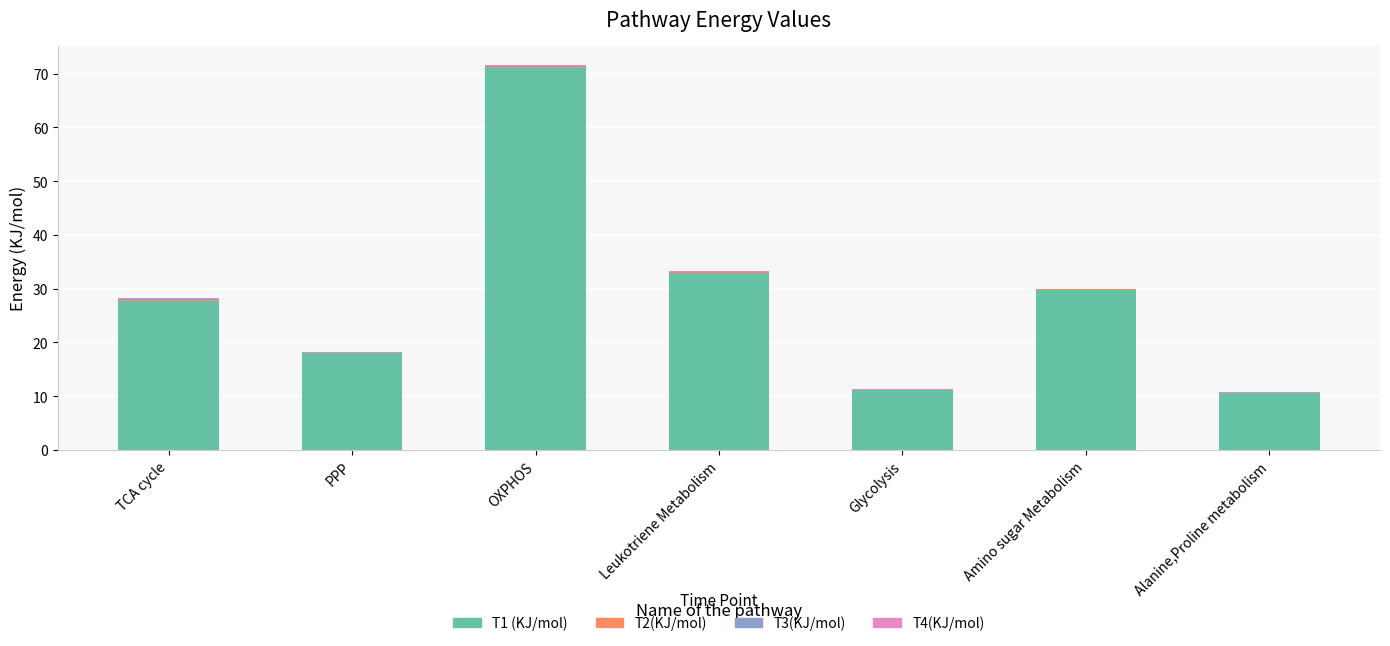

The T1 (KJ/mol) series shows 6.8 at Glycolysis. True or false?

False